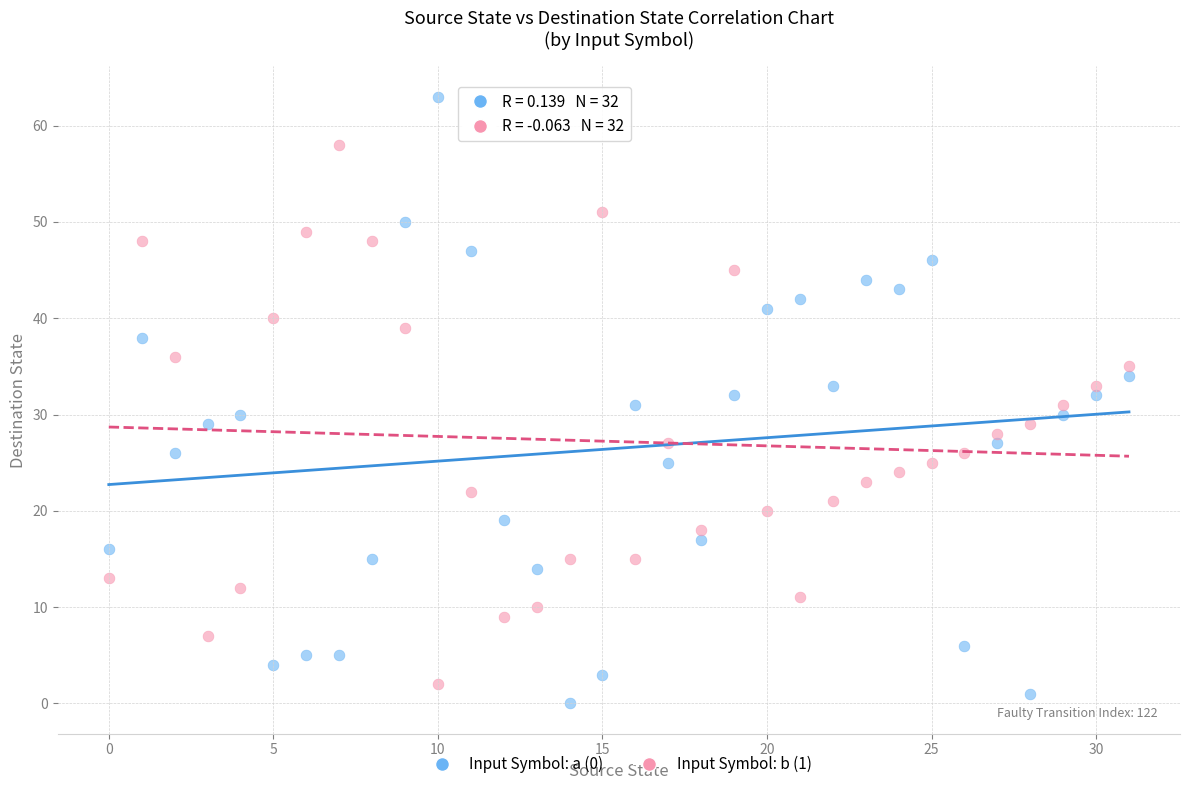

Across all data points, what is the range of Y values (max minus min)?

63